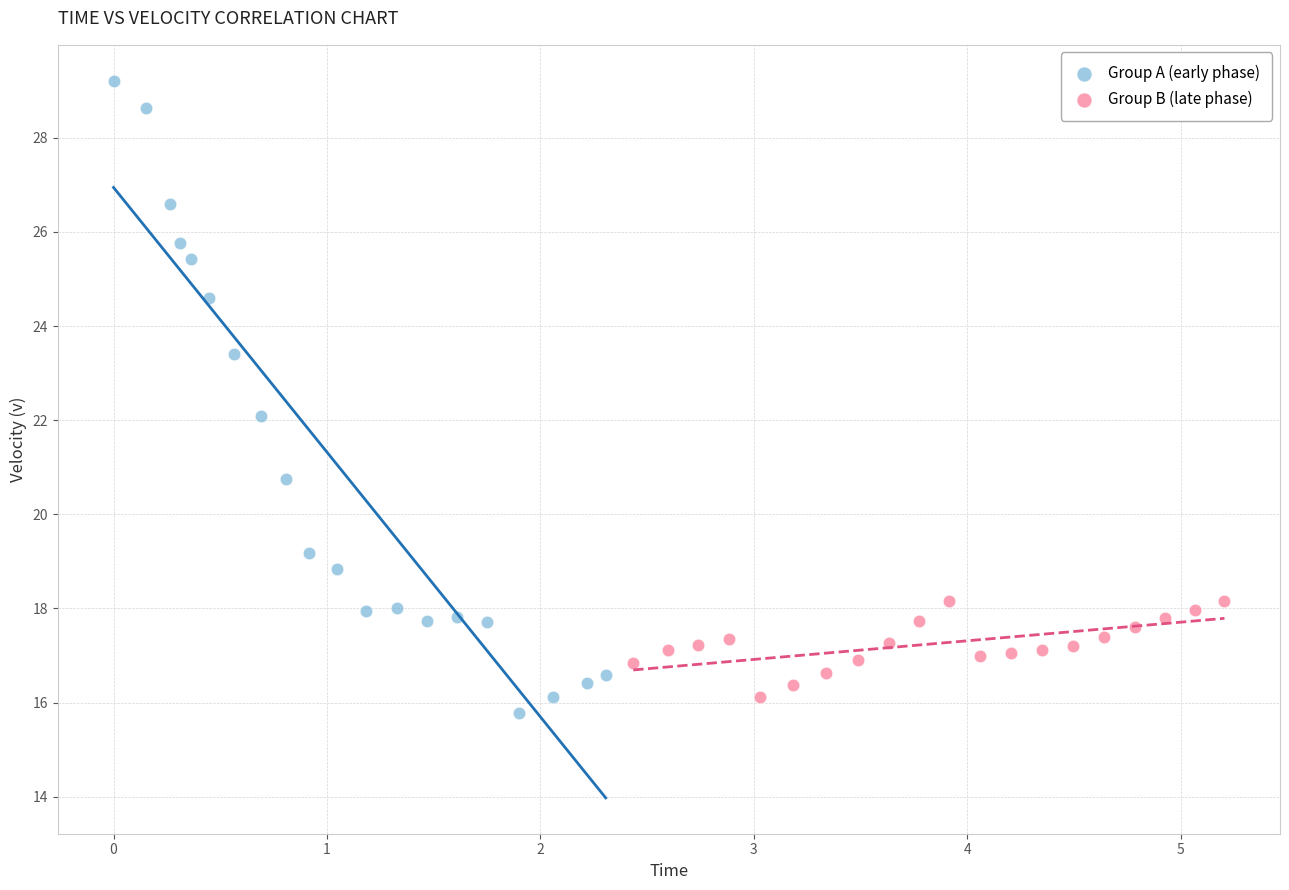

Which series has the largest Y range (max minus min)?

Group A (early phase)